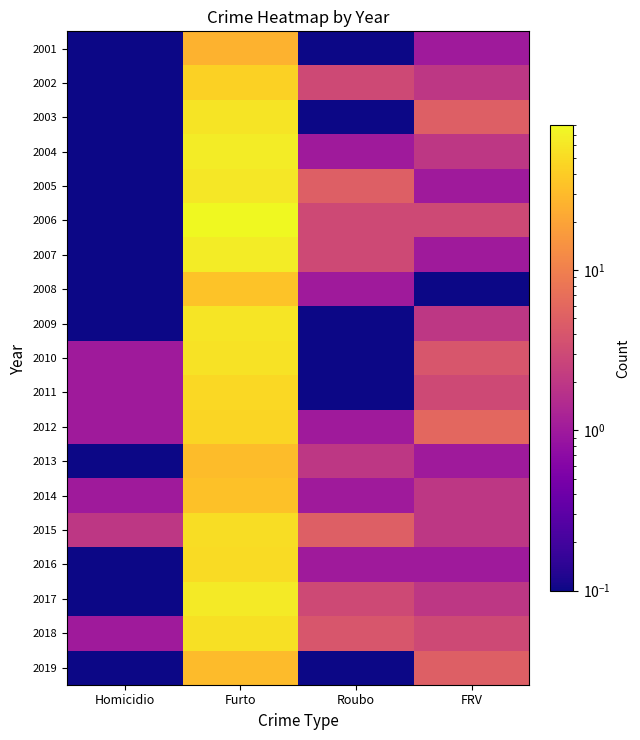

What is the minimum value shown in the chart?

0.1